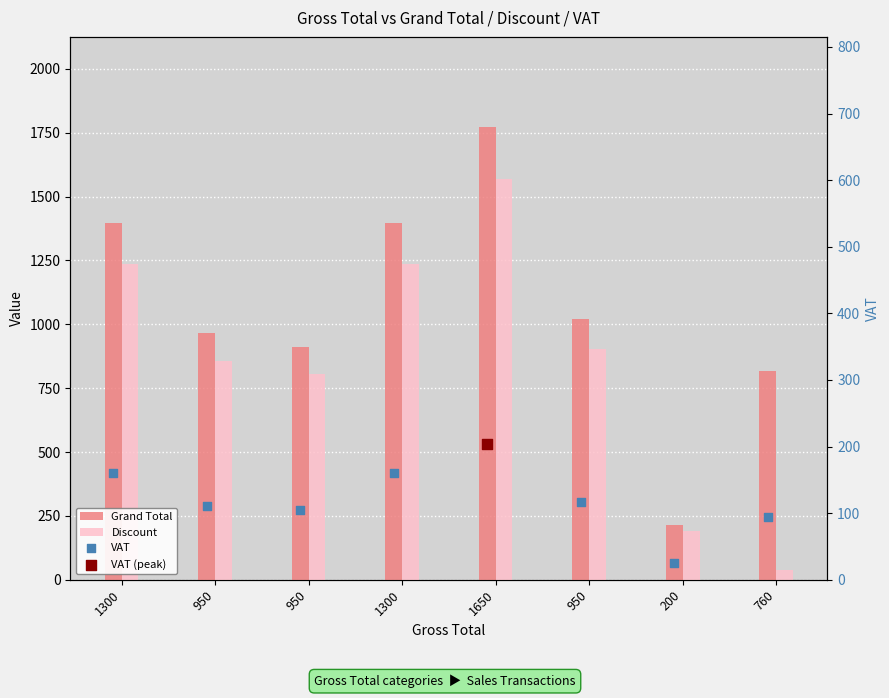

Which series has the largest Y range (max minus min)?

Grand Total